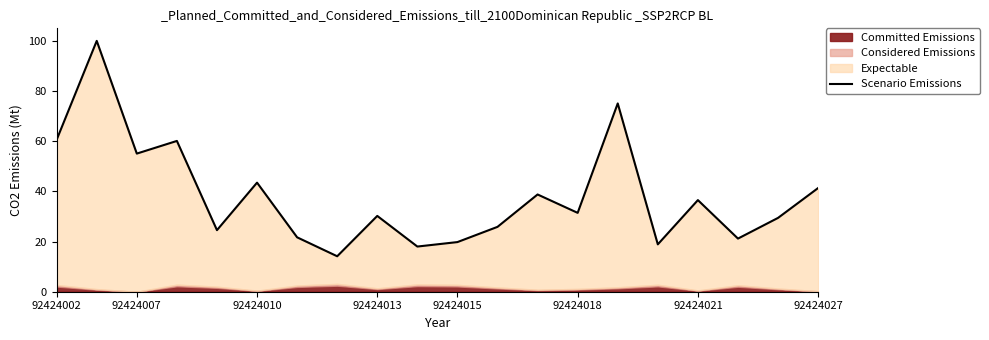

How many data points does each series have?

20